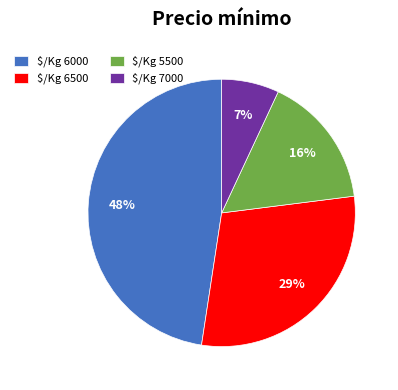

To the nearest percent, what percentage of the pie is $/Kg 5500?

16%